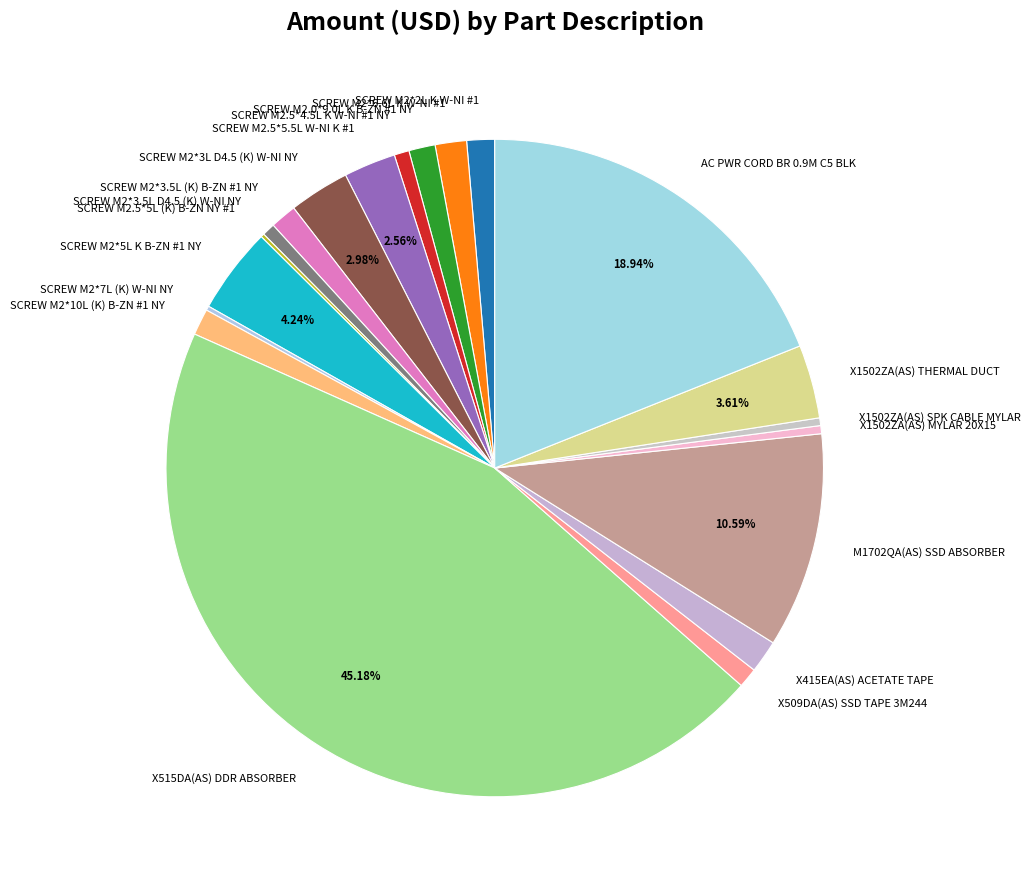

Which has a higher value, SCREW M2*3.5L D4.5 (K) W-NI NY or X515DA(AS) DDR ABSORBER?

X515DA(AS) DDR ABSORBER